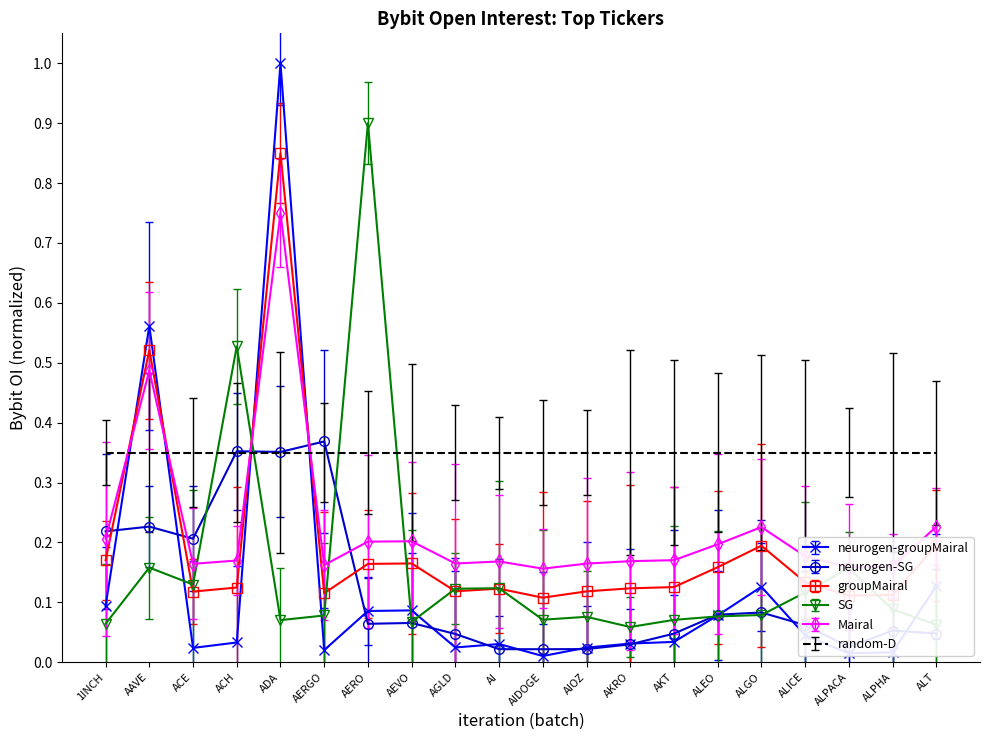

What position from the right is AI?

11